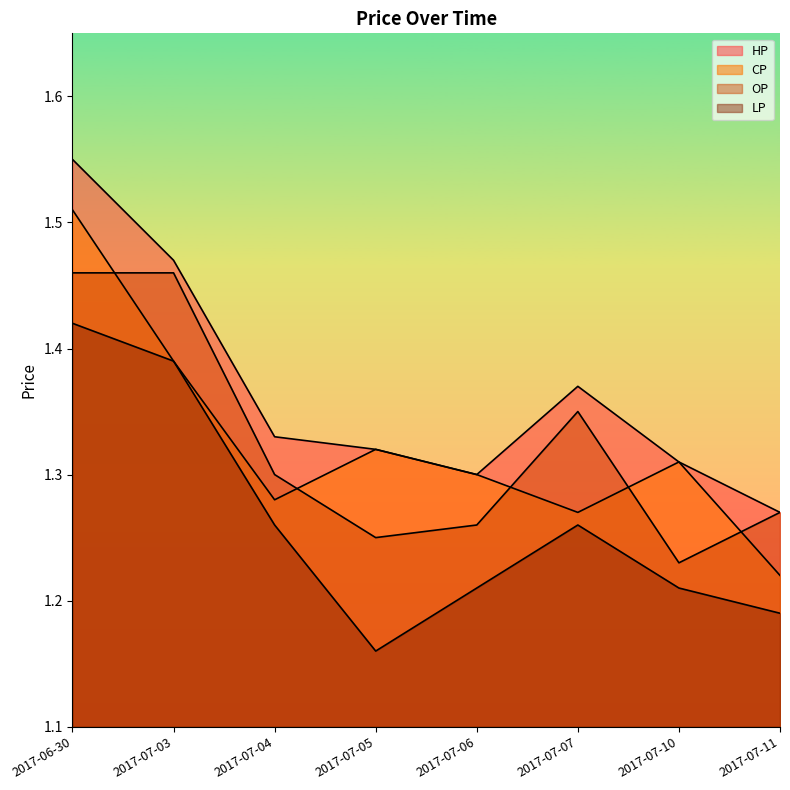

Which series has the widest spread of values?

CP